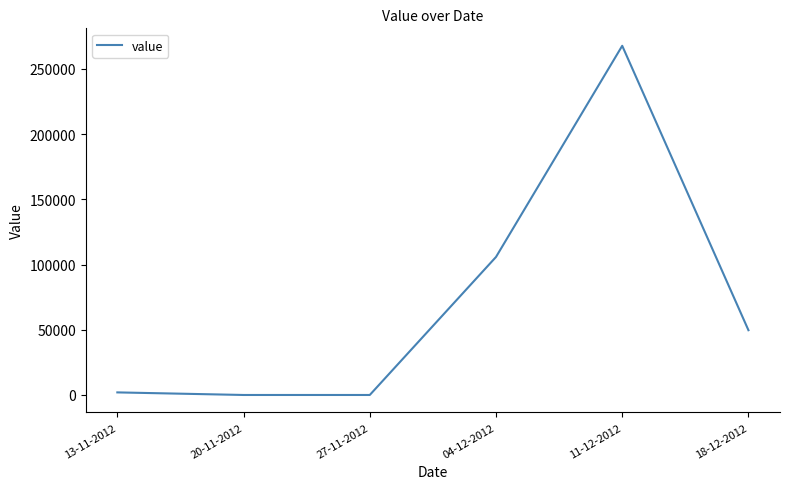

The value at 18-12-2012 is 33966. True or false?

False